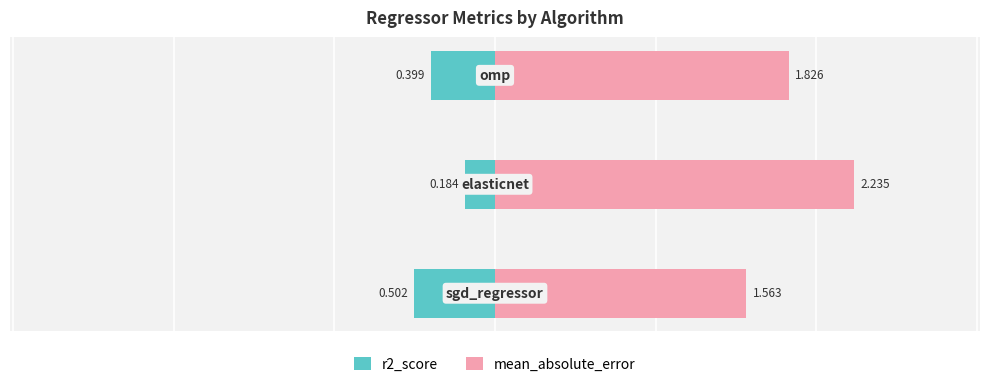

At 2, list the series in order from smallest to largest.

r2_score, mean_absolute_error